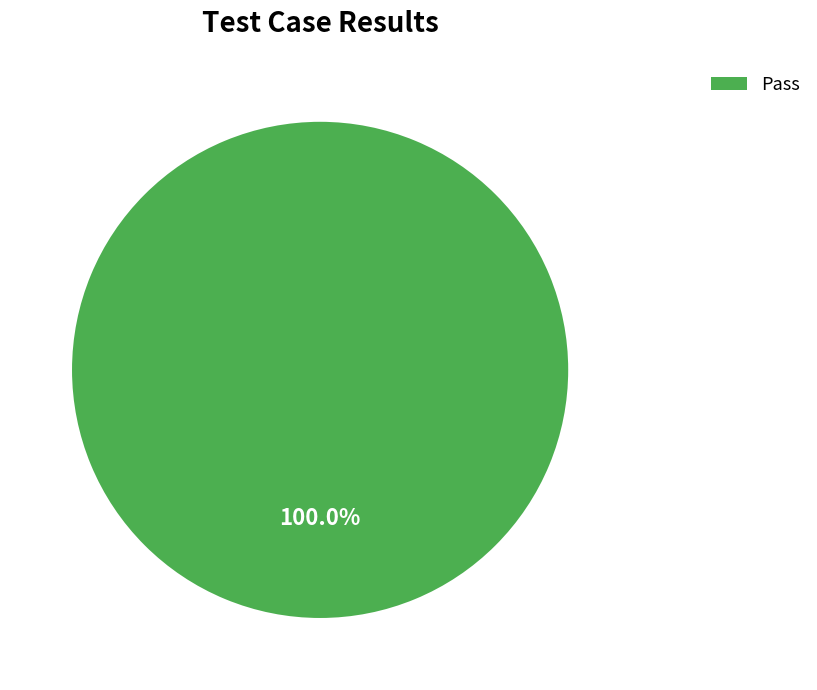

Rank the categories by value from lowest to highest.

Pass